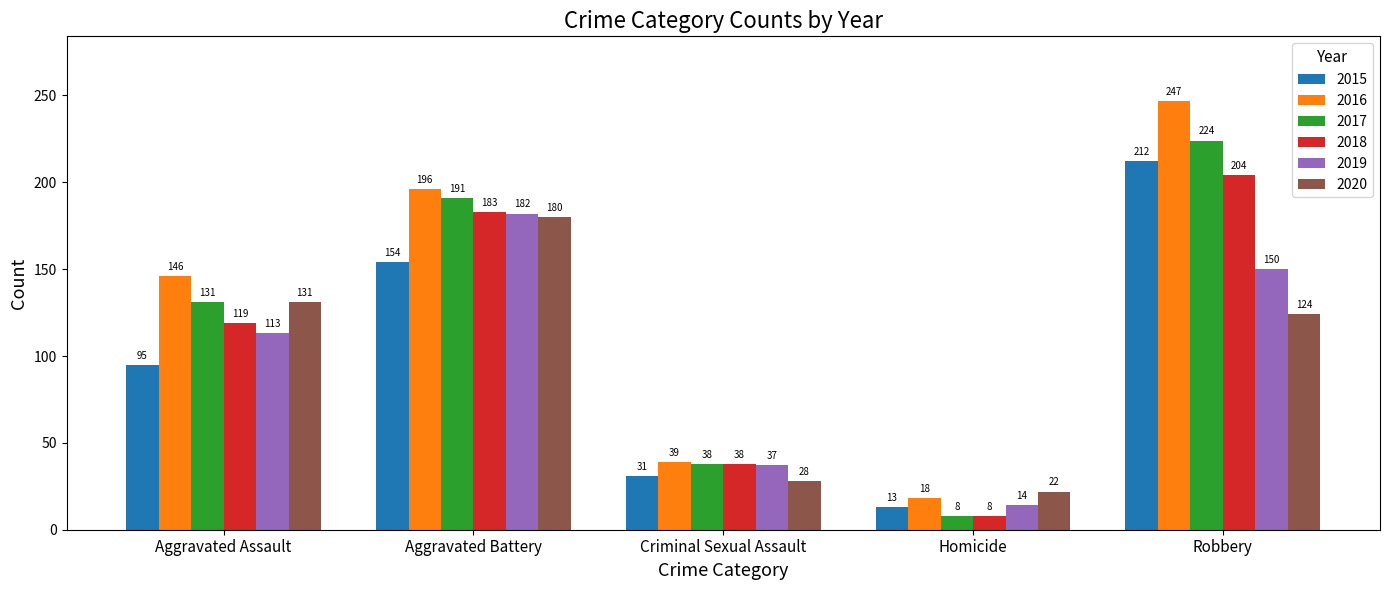

What is the maximum value shown in the chart?

247